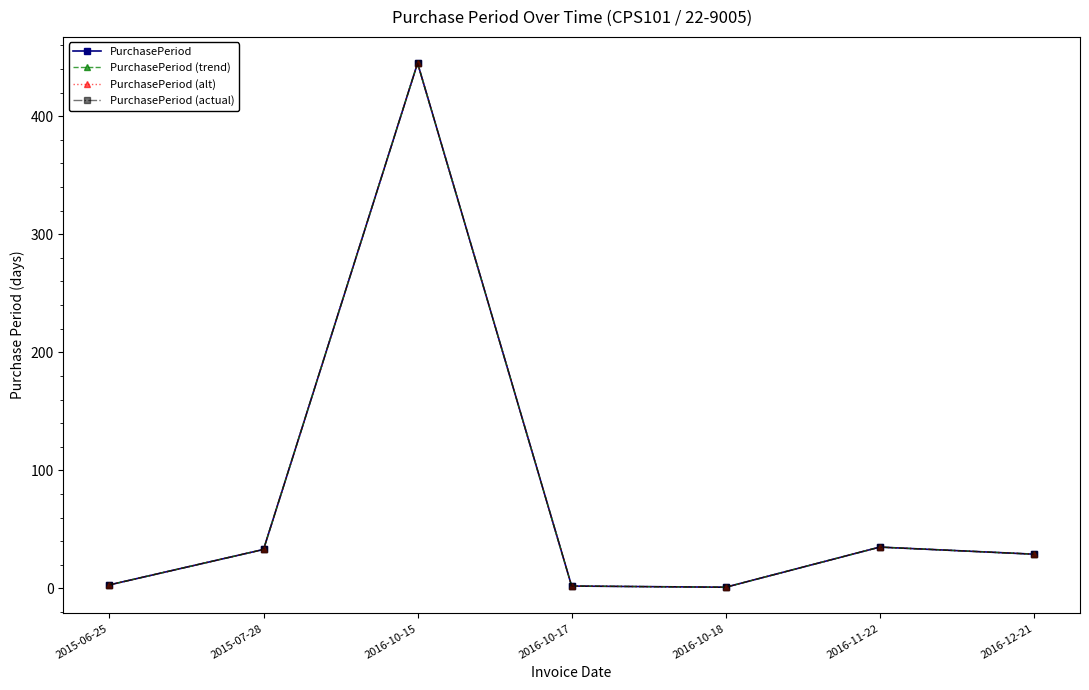

Reading left to right, transcribe all the data shown in this chart.

PurchasePeriod: 3	33	445	2	1	35	29
PurchasePeriod (trend): 3	33	445	2	1	35	29
PurchasePeriod (alt): 3	33	445	2	1	35	29
PurchasePeriod (actual): 3	33	445	2	1	35	29